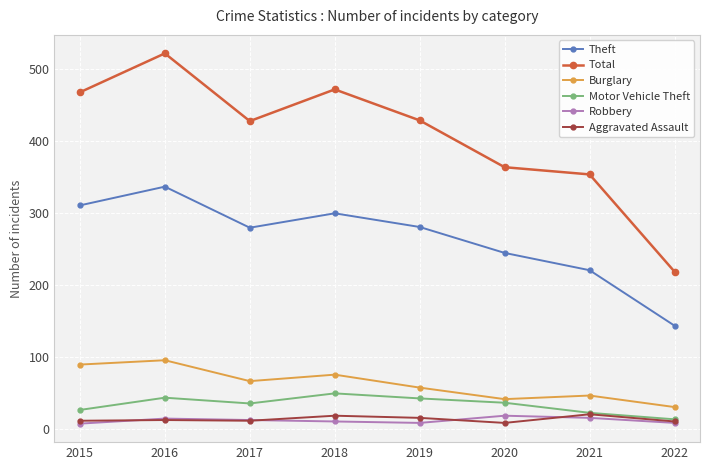

What are all the series names shown in the legend?

Theft, Total, Burglary, Motor Vehicle Theft, Robbery, Aggravated Assault